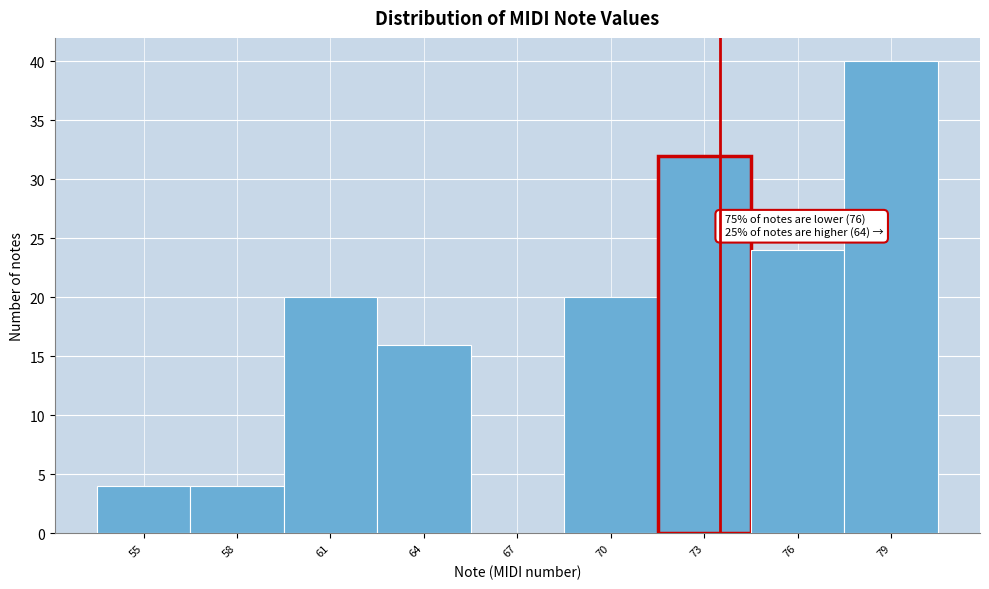

Reading right to left, what are all the values shown in this chart?

79=40	76=24	73=32	70=20	67=0	64=16	61=20	58=4	55=4